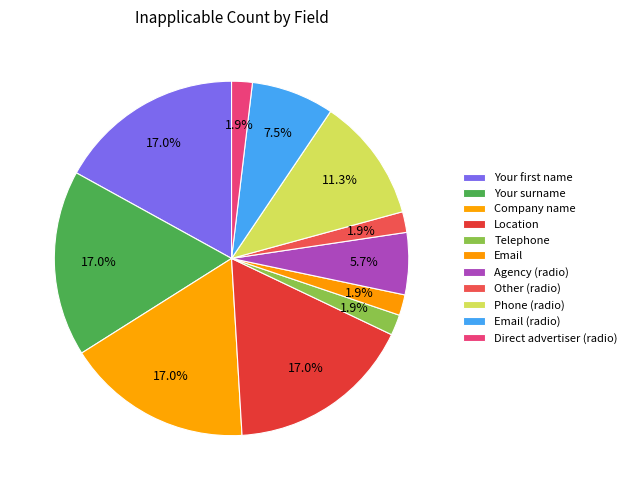

The Direct advertiser (radio) slice represents 16% of the pie. True or false?

False